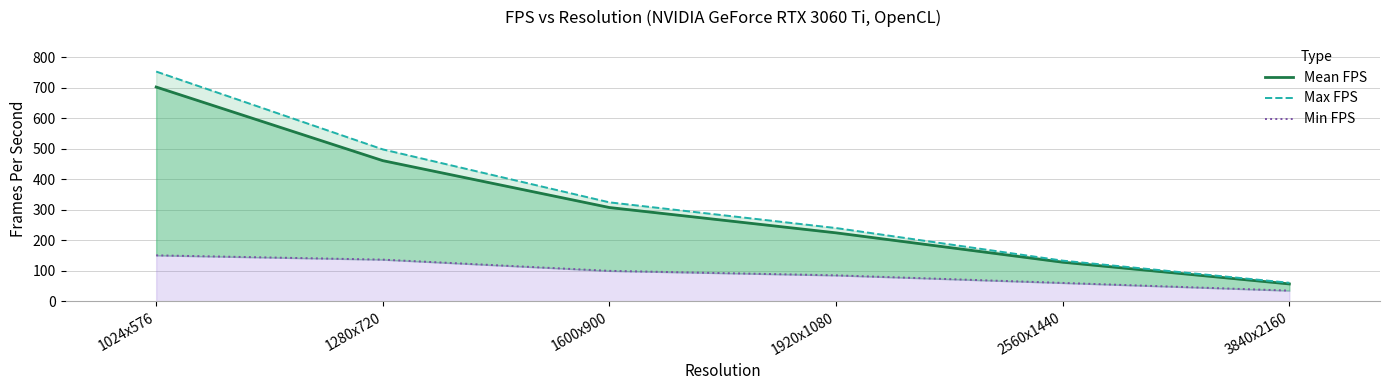

Between 1920x1080 and 1024x576, which is larger?

1024x576